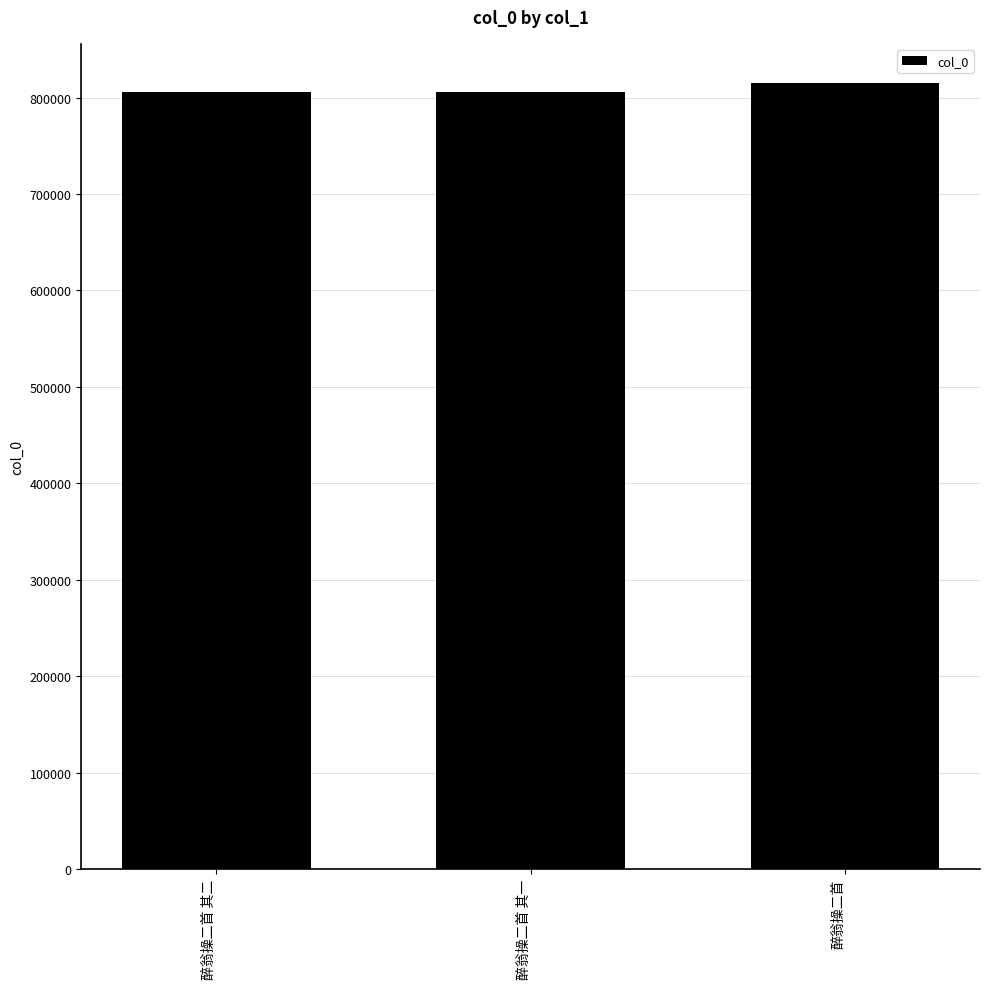

What is the label of the 1st bar from the left?

醉翁操二首 其二